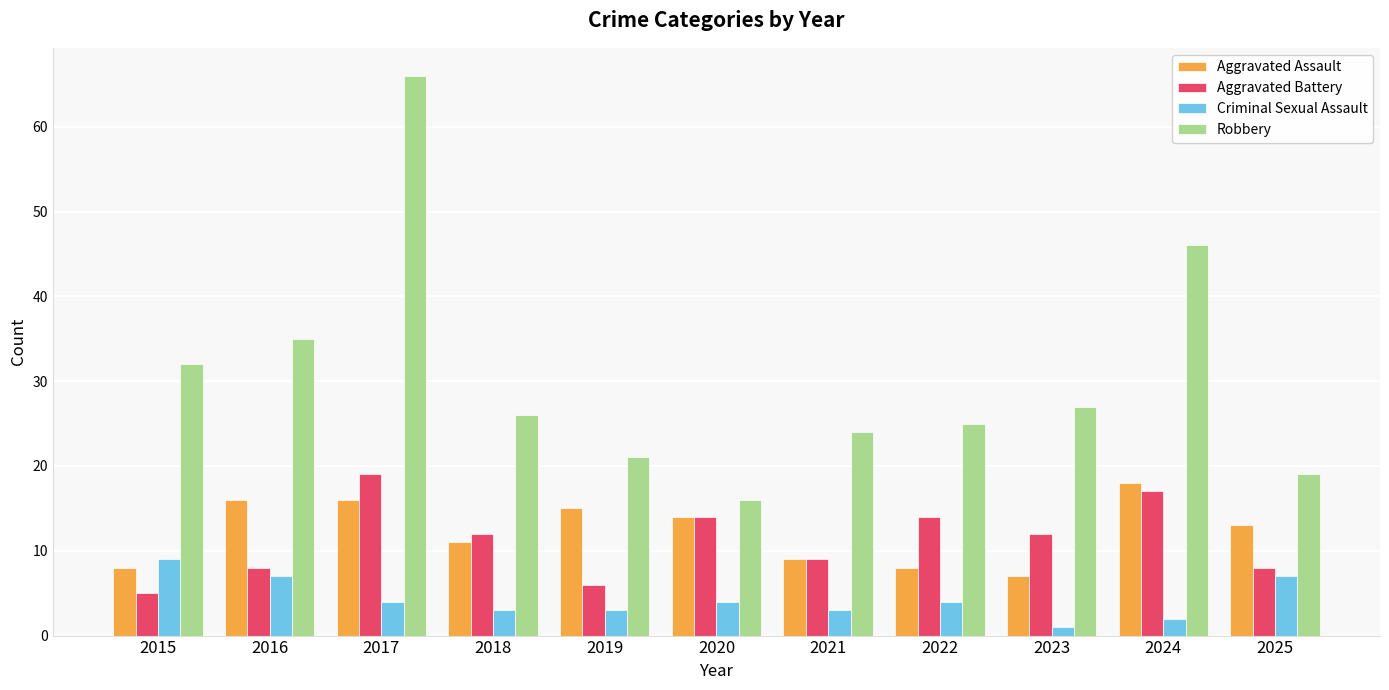

How many groups of bars are there?

11